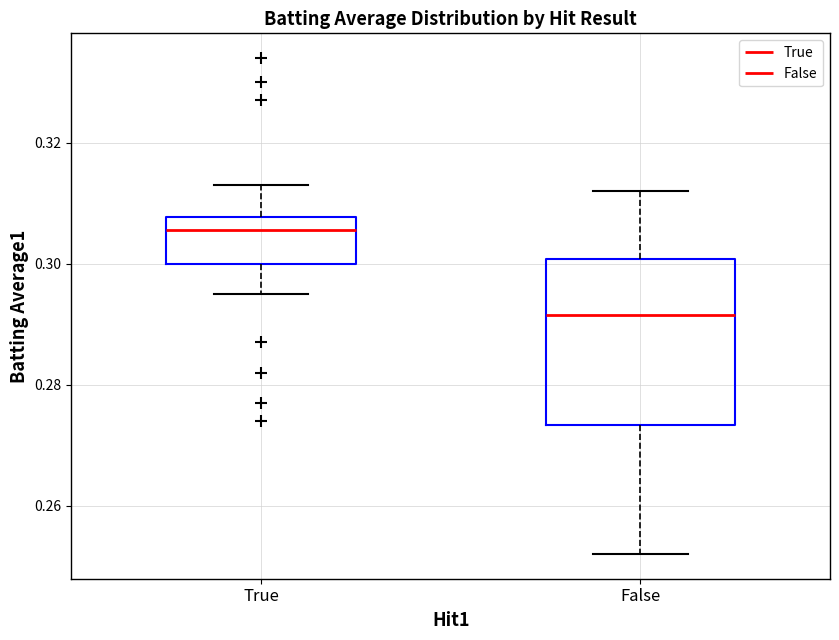

Which box's median line is the highest?

True